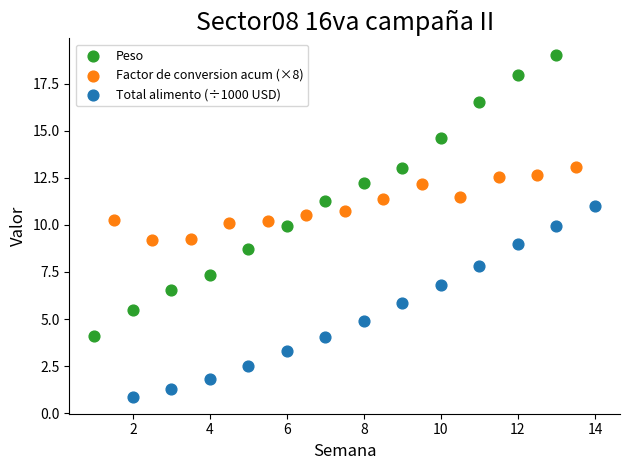

Which series contains the lowest Y value?

Total alimento (÷1000 USD)